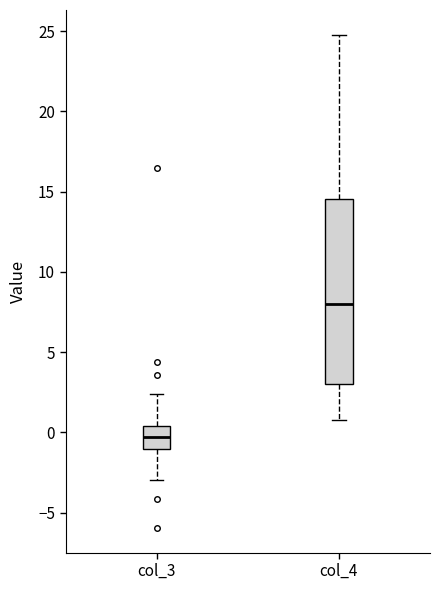

Reading left to right, read every box against the y-axis: the position of its median line, the range the box covers, and the ends of its whiskers. The values are not printed on the chart, so give them approximately, as read against the axis.

col_3: median -0.5, box -1.0 to 0.5, whiskers -3.0 to 2.5
col_4: median 8.0, box 3.0 to 14.5, whiskers 1.0 to 25.0